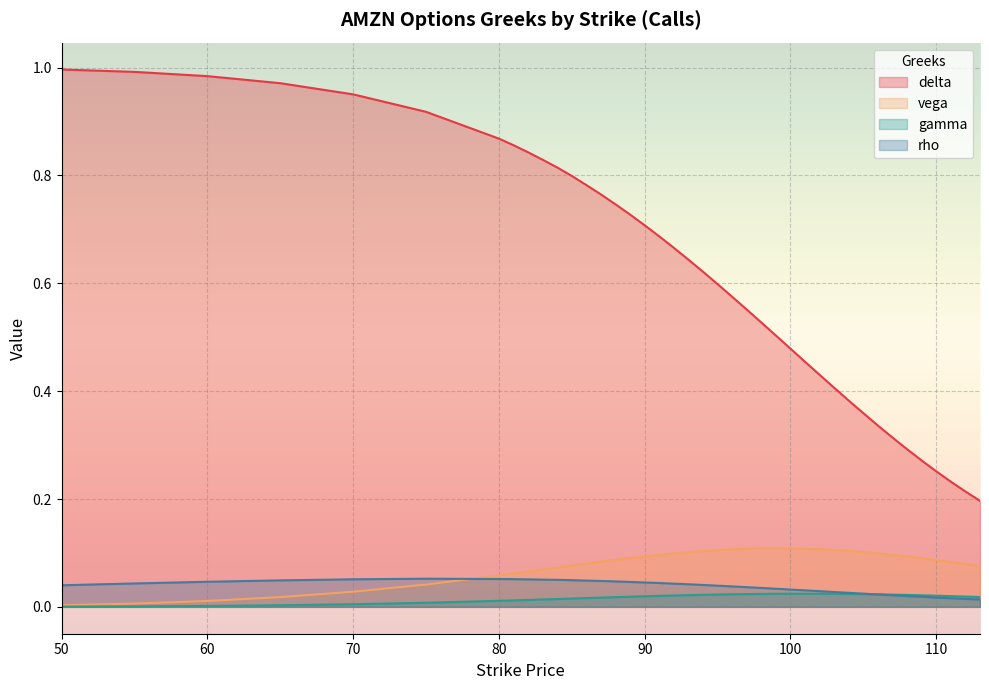

How many series are shown in this chart?

4